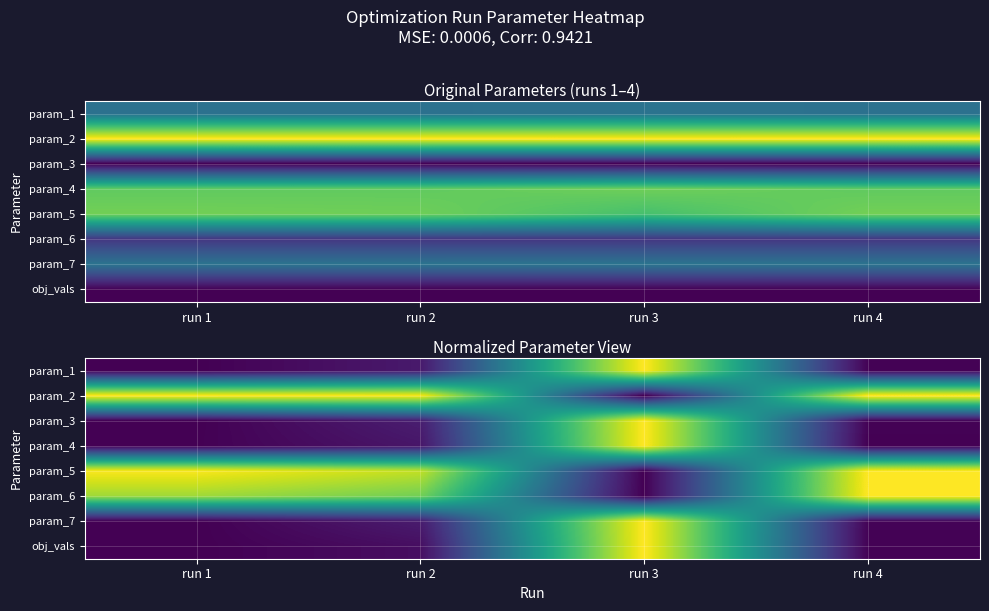

The param_4 series shows 0.0 at run 1. True or false?

False